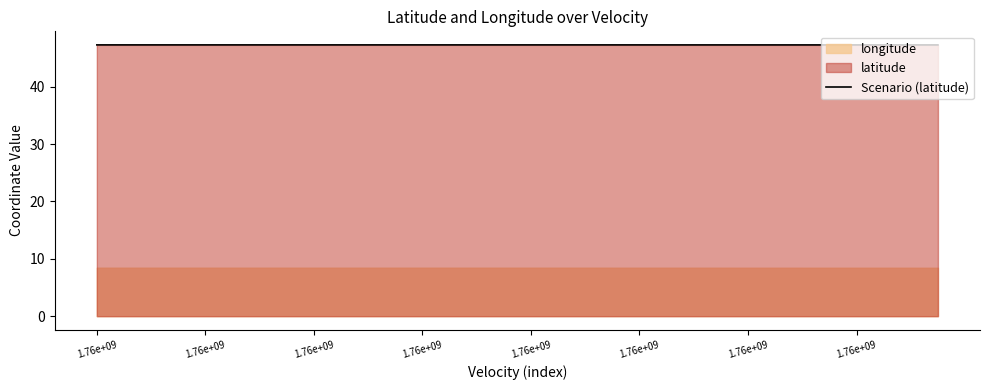

Where is the data nearest to the value 47?

31